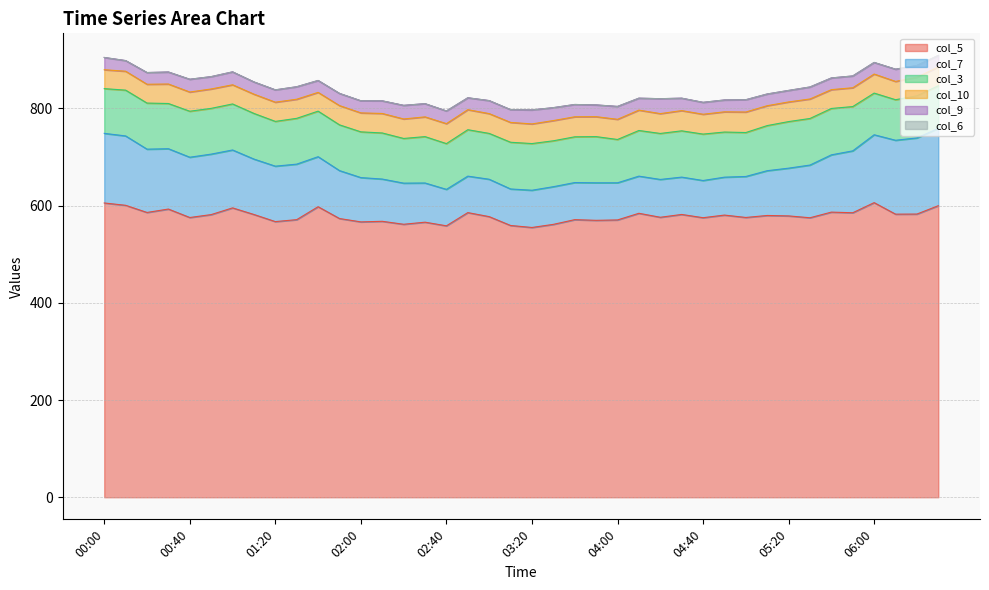

List the series in order of their peak value, lowest first.

col_6, col_9, col_10, col_3, col_7, col_5